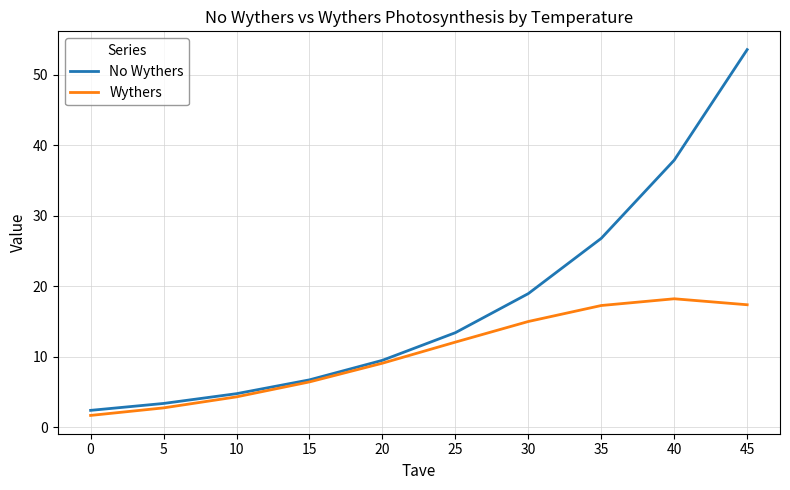

What is the maximum value shown in the chart?

53.6